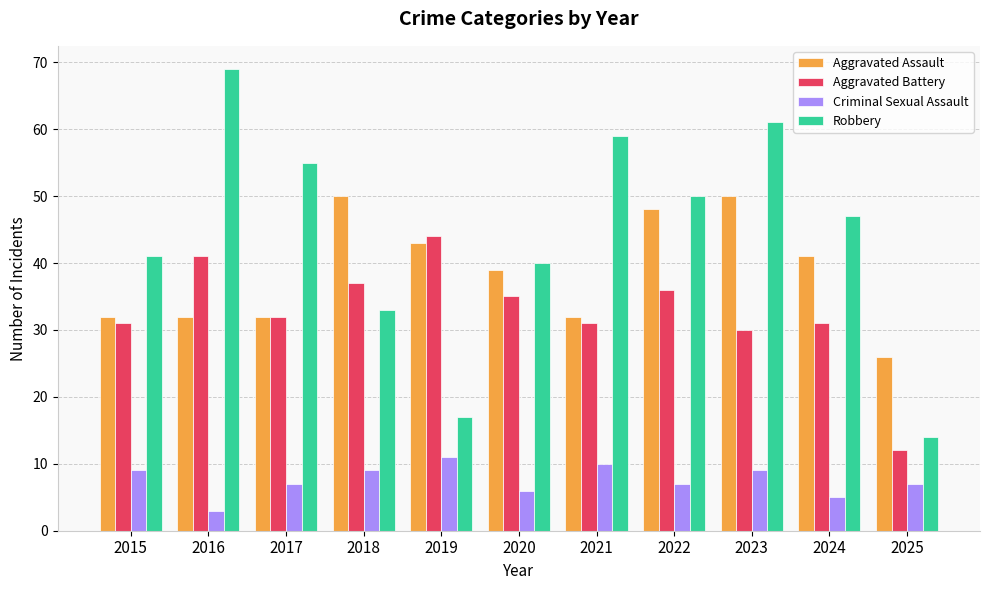

Which series has the widest spread of values?

Robbery